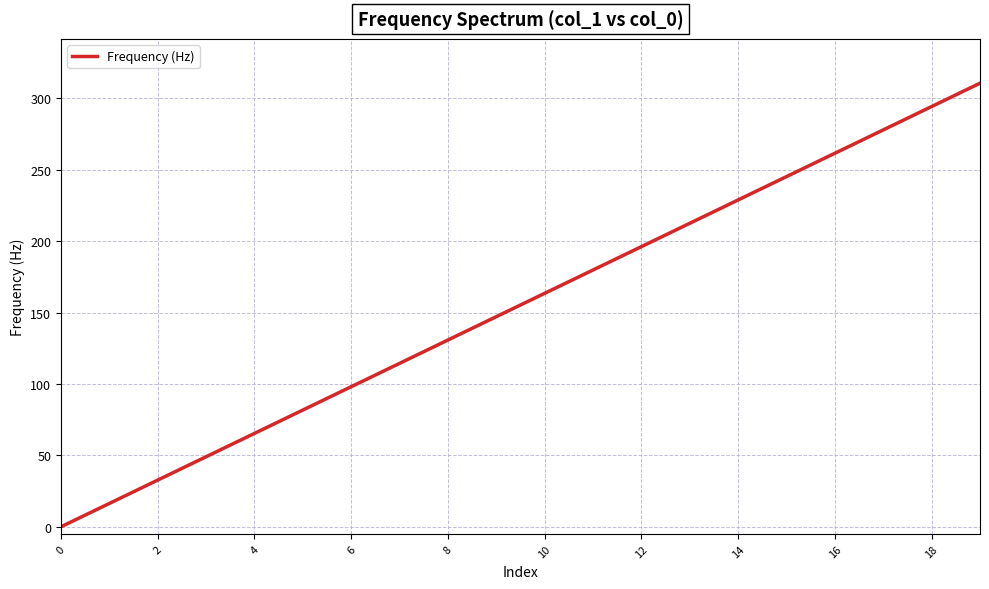

What is the greatest value displayed?

310.7